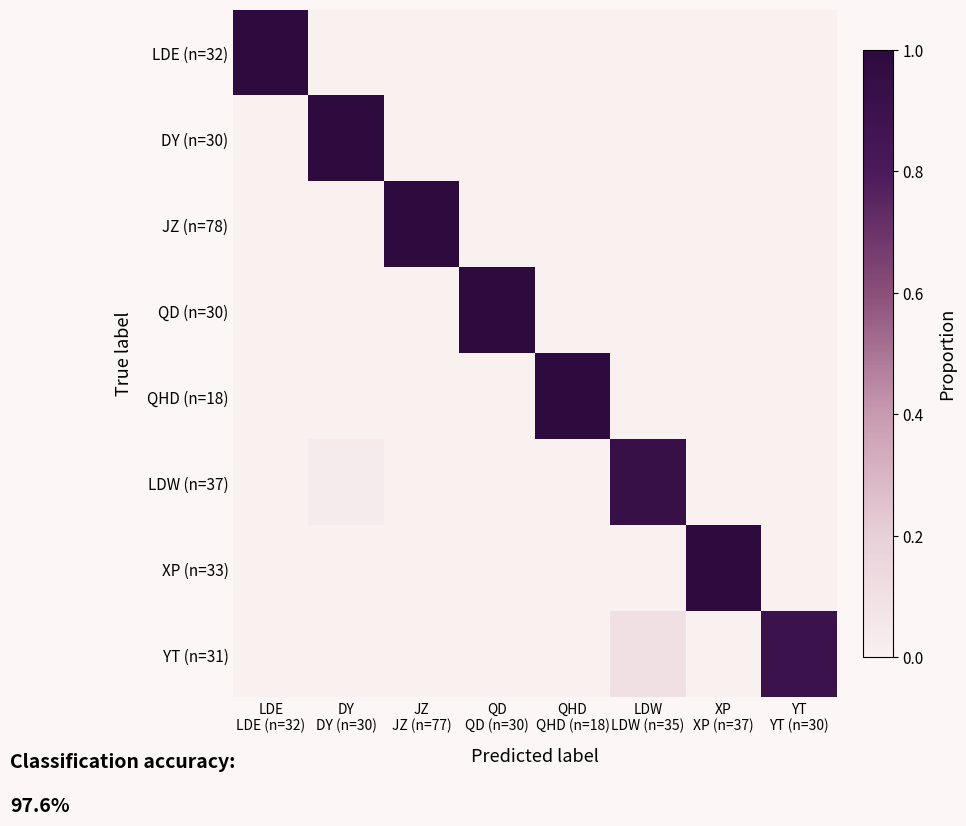

At how many categories does at least one series exceed 0?

8